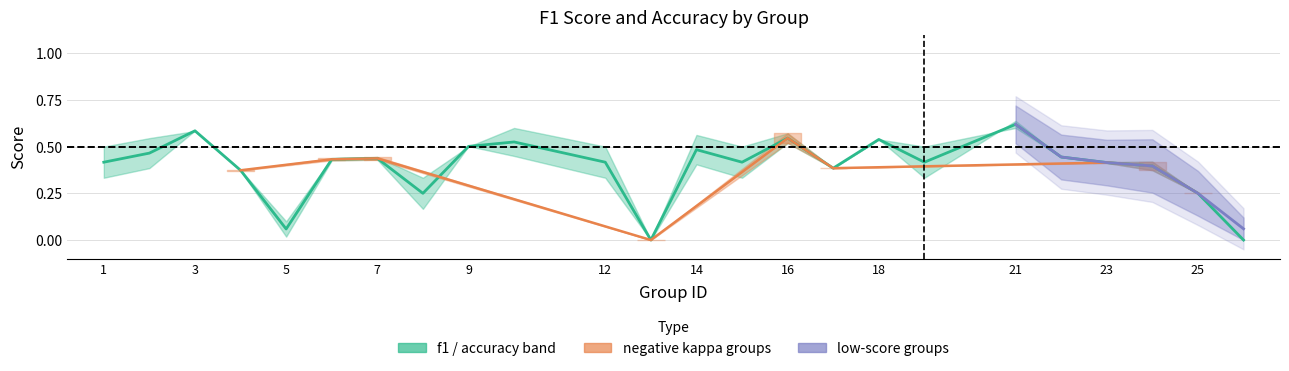

The chart shows a value of 0.5 at 7. True or false?

False